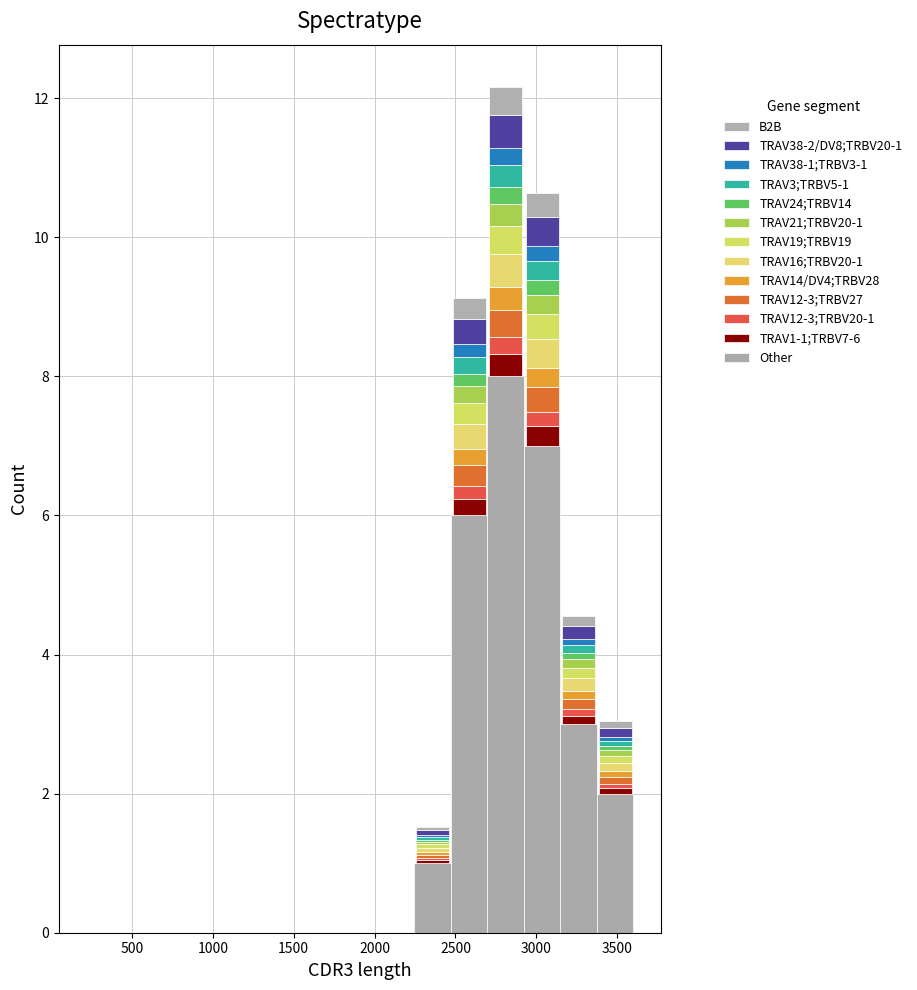

Which range on the x-axis has the tallest stacked bar (by total height)?

2700 to 2900